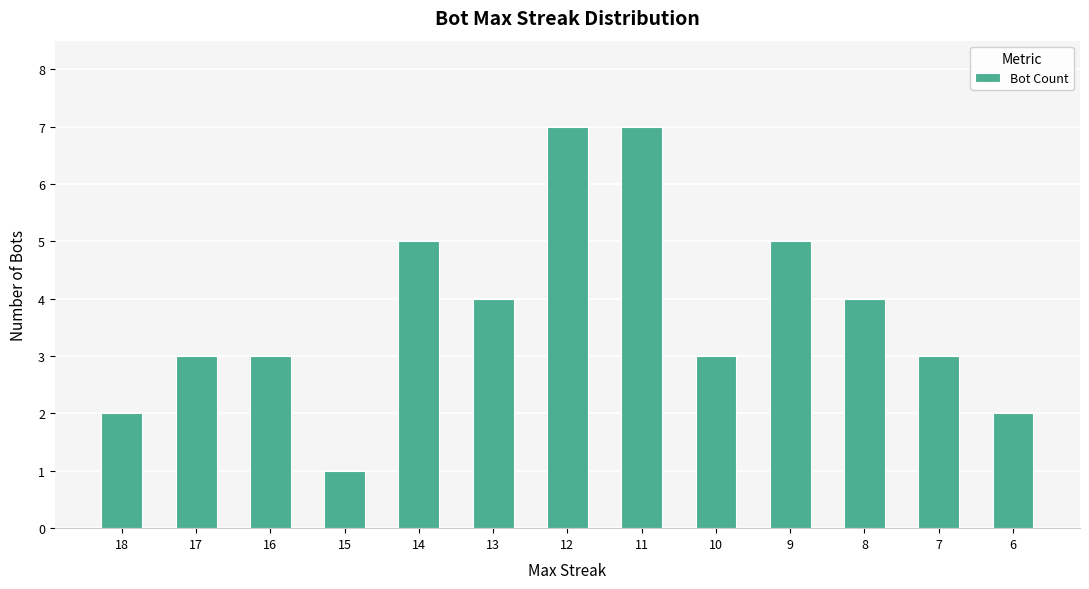

What is the approximate value at 11?

7